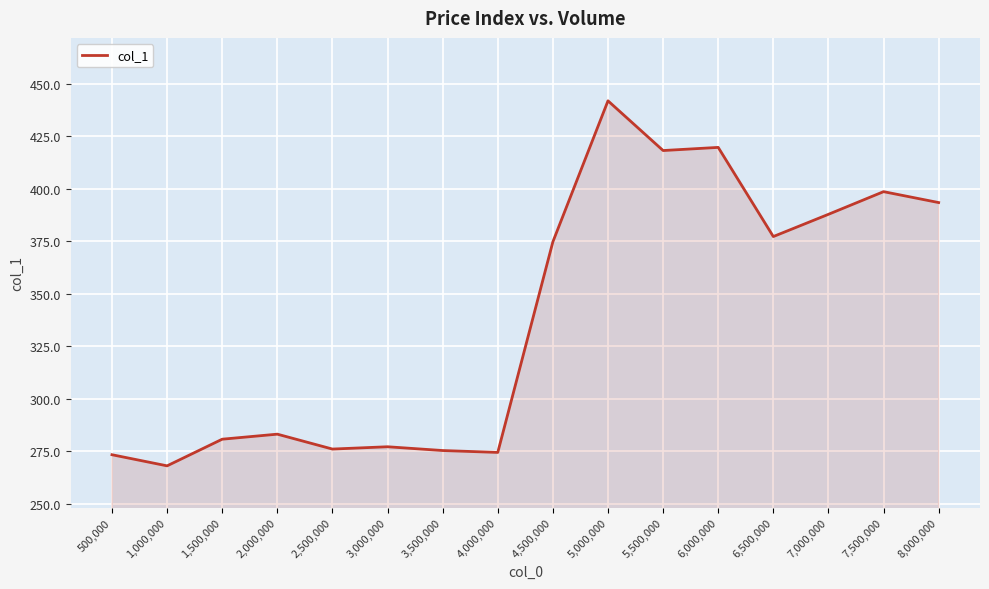

What is the ratio of the value at 5,500,000 to the value at 1,000,000?

1.6